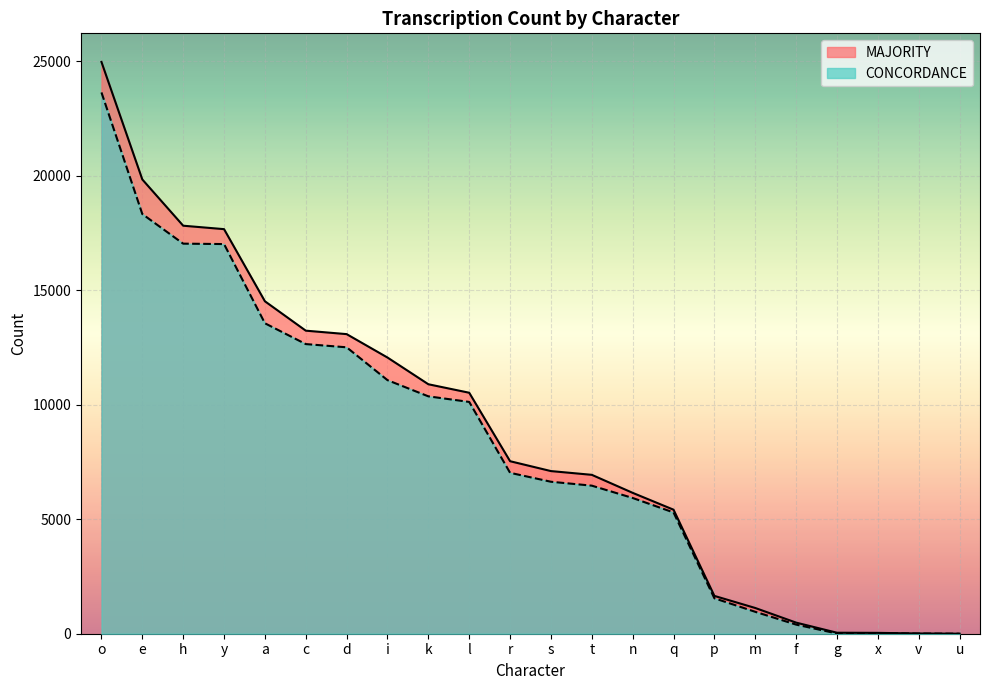

List the series in order of their overall mean, lowest first.

CONCORDANCE, MAJORITY